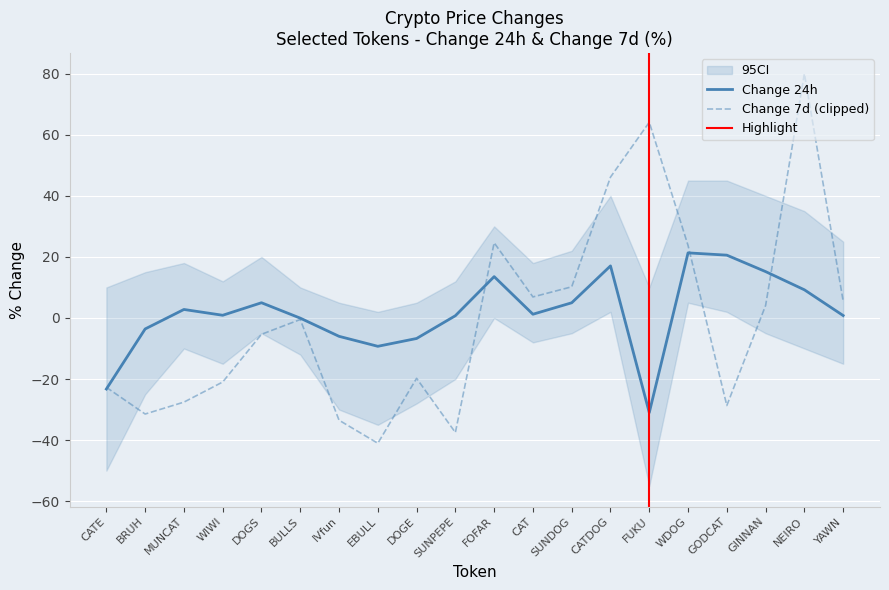

Rank the categories by value from highest to lowest.

WDOG, GODCAT, CATDOG, GINNAN, FOFAR, NEIRO, DOGS, SUNDOG, MUNCAT, CAT, WIWI, YAWN, SUNPEPE, BULLS, BRUH, IVfun, DOGE, EBULL, CATE, FUKU